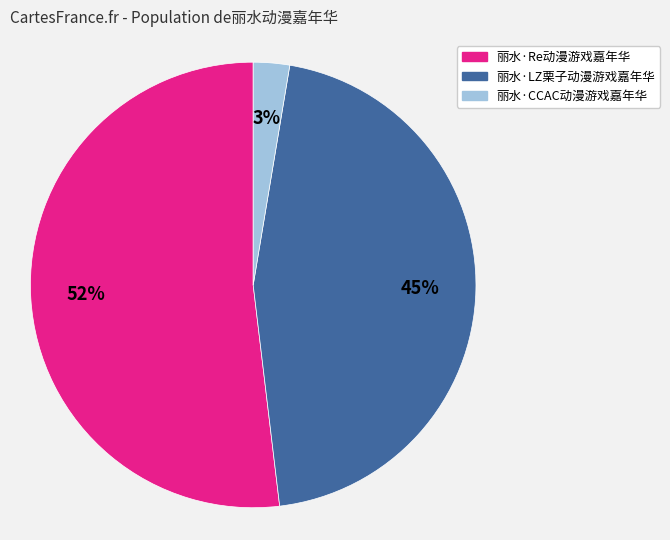

Rank the categories by value from highest to lowest.

丽水·Re动漫游戏嘉年华, 丽水·LZ栗子动漫游戏嘉年华, 丽水·CCAC动漫游戏嘉年华